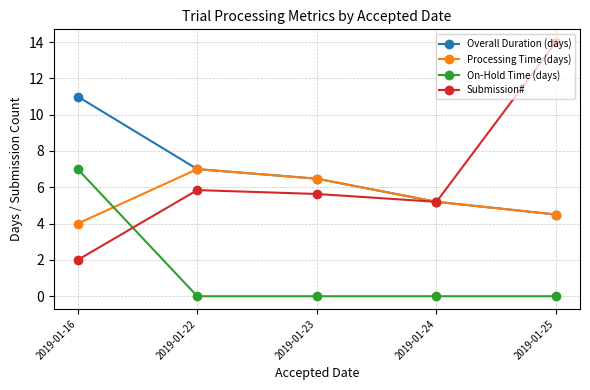

At how many categories does at least one series exceed 3?

5